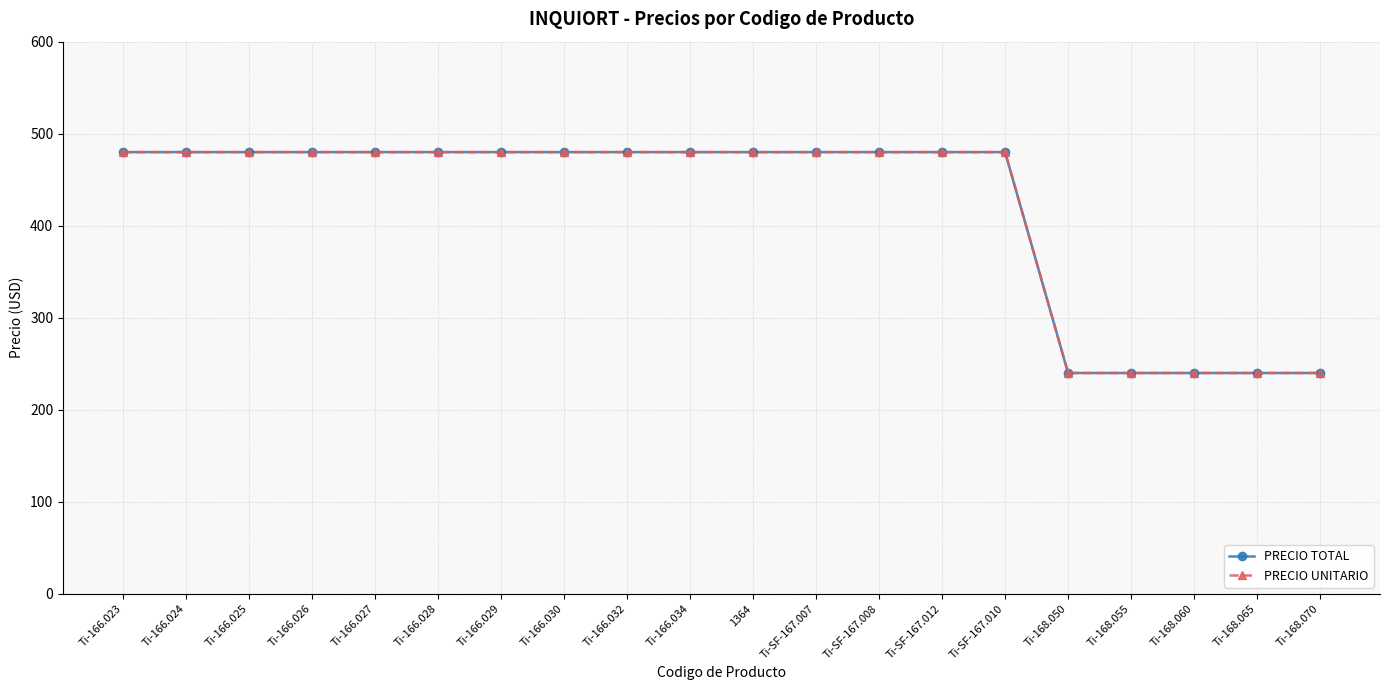

Reading left to right, extract all data points from this chart.

PRECIO TOTAL: 480	480	480	480	480	480	480	480	480	480	480	480	480	480	480	240	240	240	240	240
PRECIO UNITARIO: 480	480	480	480	480	480	480	480	480	480	480	480	480	480	480	240	240	240	240	240